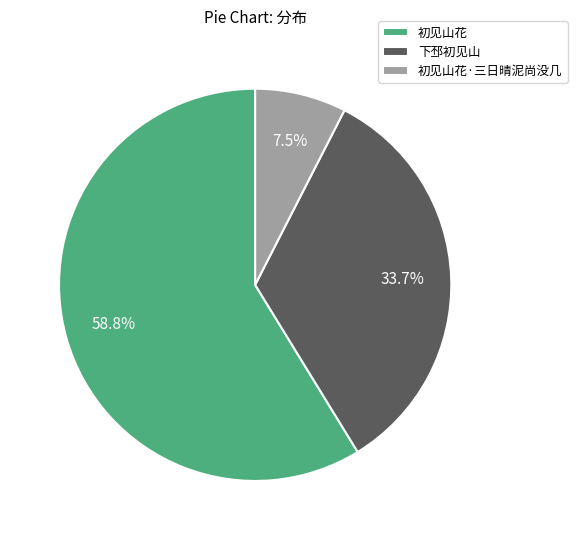

Between 初见山花·三日晴泥尚没几 and 下邳初见山, which is larger?

下邳初见山